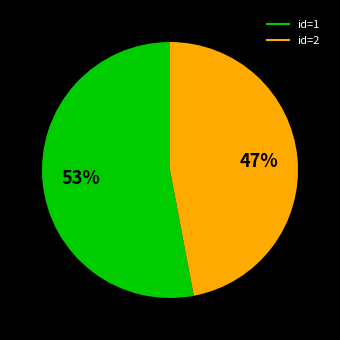

To the nearest percent, what is the average slice percentage?

50%